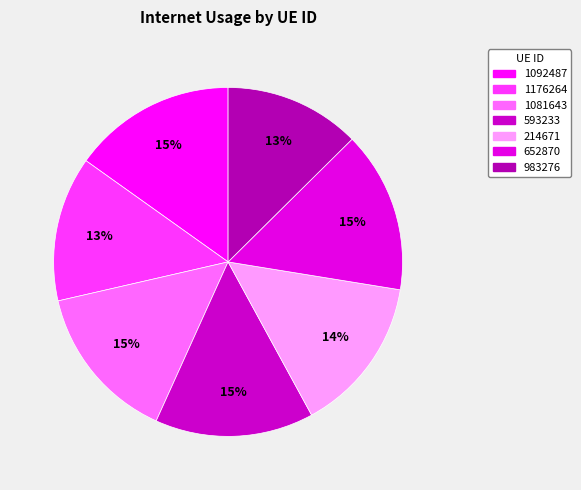

Count the number of slices in the pie.

7